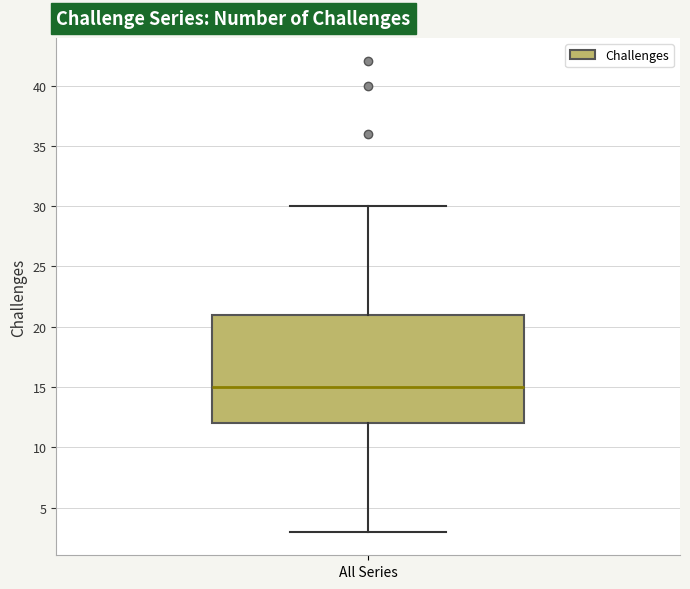

Transcribe this box plot: give where the median line is, the range the box spans, and where the two whiskers end, as read against the y-axis. The values are not printed on the chart, so give them approximately, as read against the axis.

median 15, box 12 to 21, whiskers 3 to 30